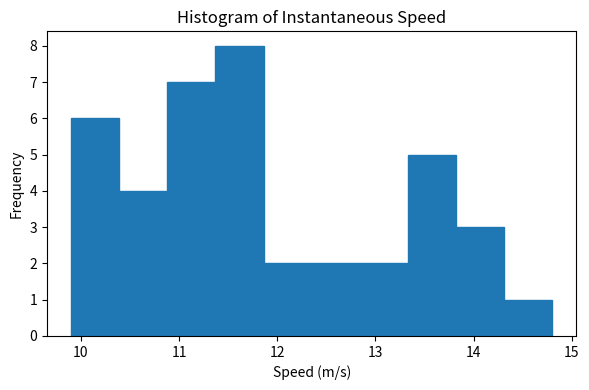

Which range on the x-axis has the tallest bar?

11.4 to 11.9